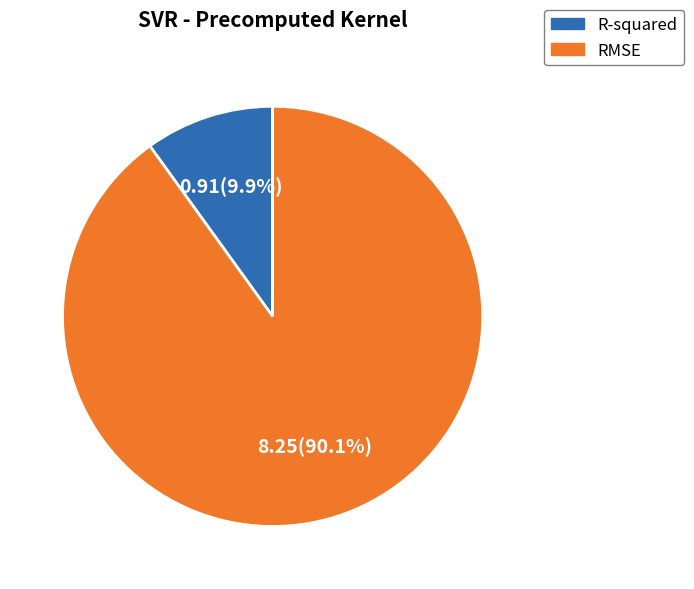

To the nearest percent, what is the average slice percentage?

50%